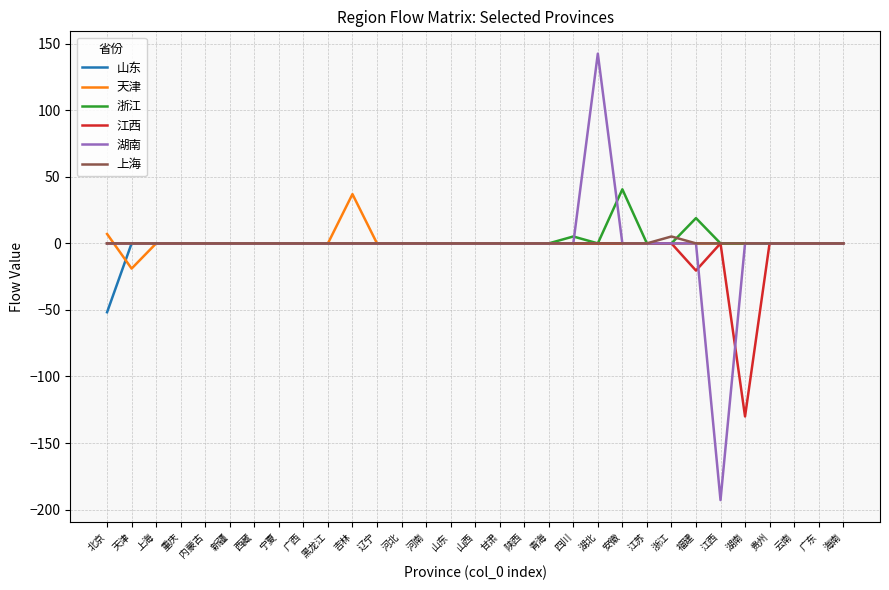

At which category is the sum across all series the highest?

湖北